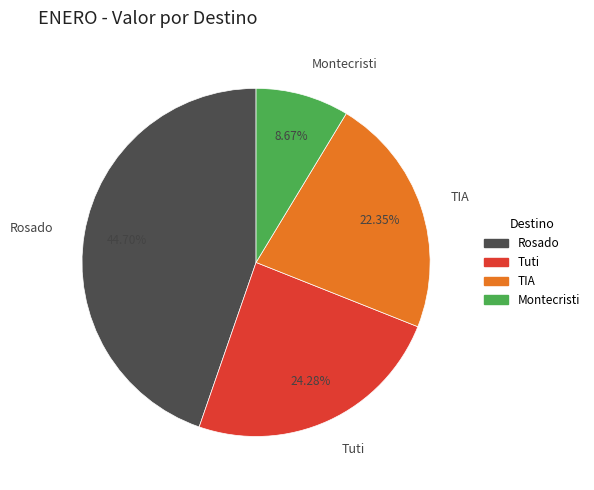

Which slice is the largest?

Rosado